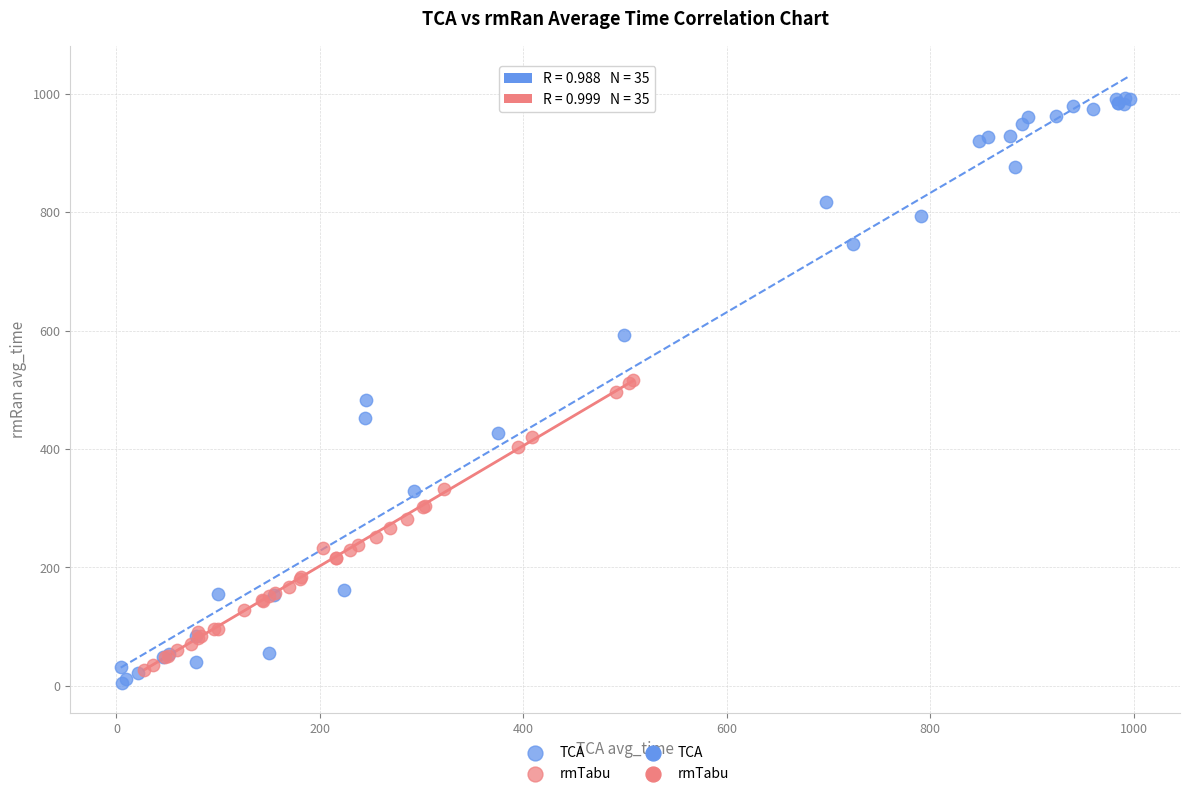

Which series has the largest Y range (max minus min)?

TCA